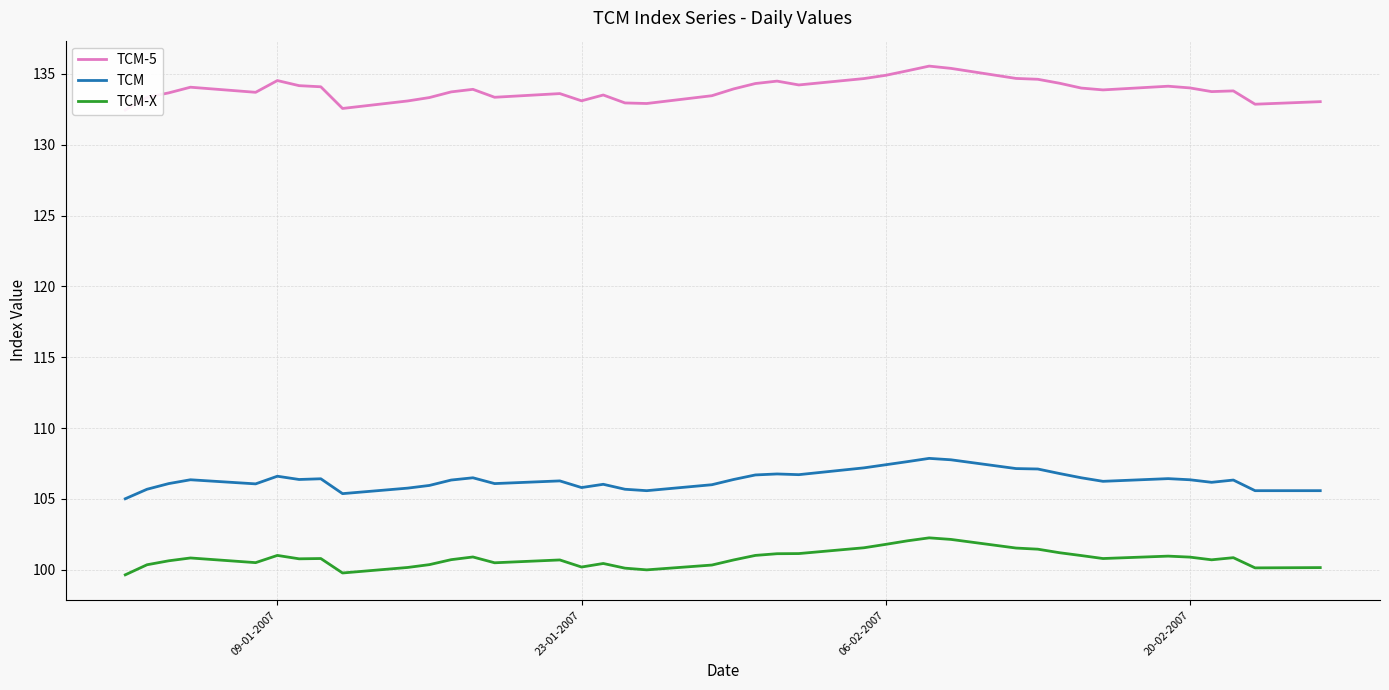

What is the sum of all TCM-5 values?

5355.3